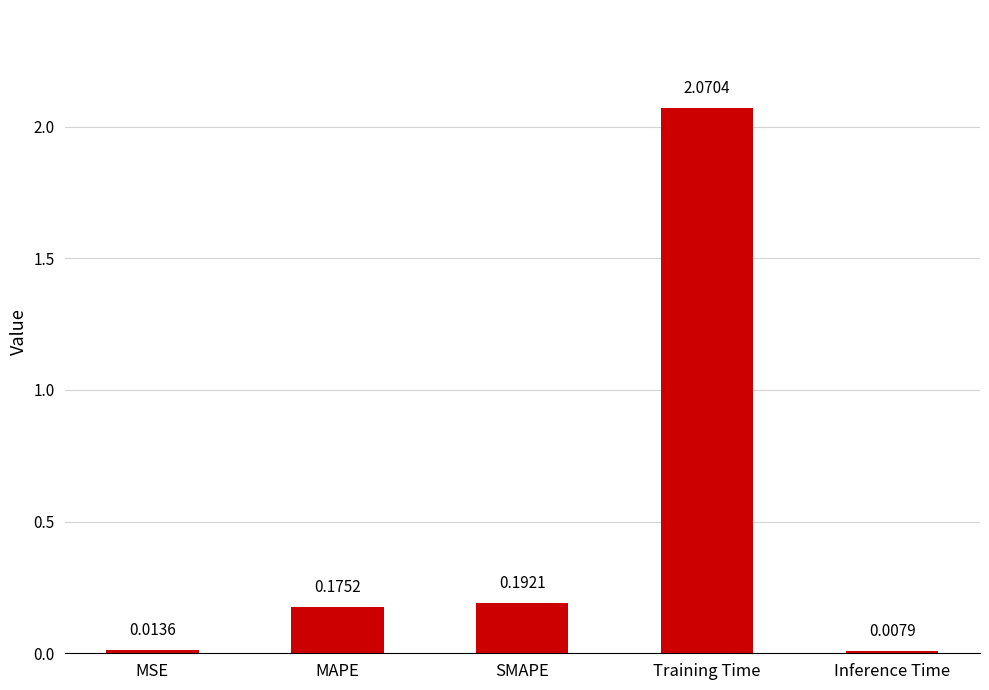

List the labels in order of value, largest first.

Training Time, SMAPE, MAPE, MSE, Inference Time